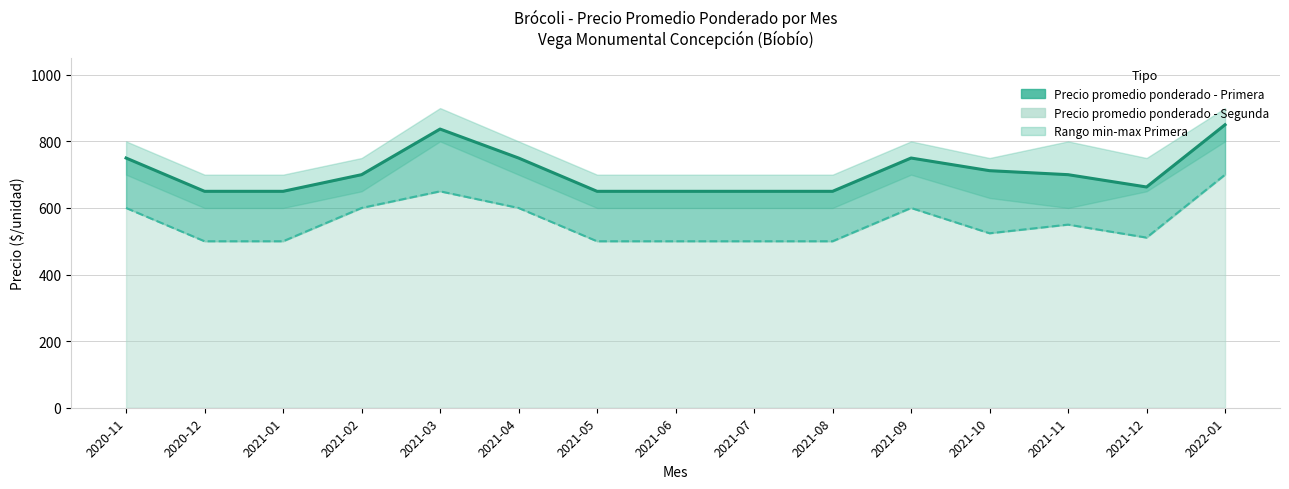

How many lines are shown in the chart?

2